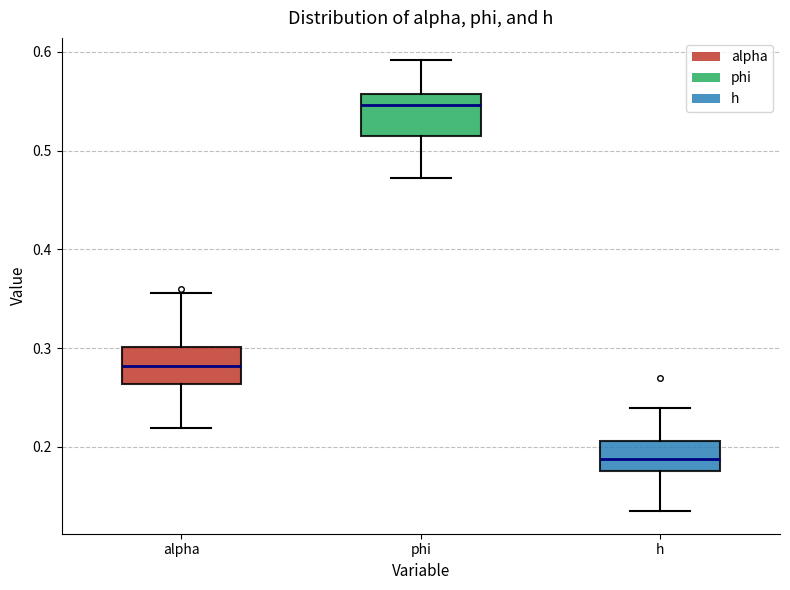

Reading left to right, read every box against the y-axis: the position of its median line, the range the box covers, and the ends of its whiskers. The values are not printed on the chart, so give them approximately, as read against the axis.

alpha: median 0.28, box 0.26 to 0.30, whiskers 0.22 to 0.36
phi: median 0.55, box 0.52 to 0.56, whiskers 0.47 to 0.59
h: median 0.19, box 0.18 to 0.21, whiskers 0.13 to 0.24